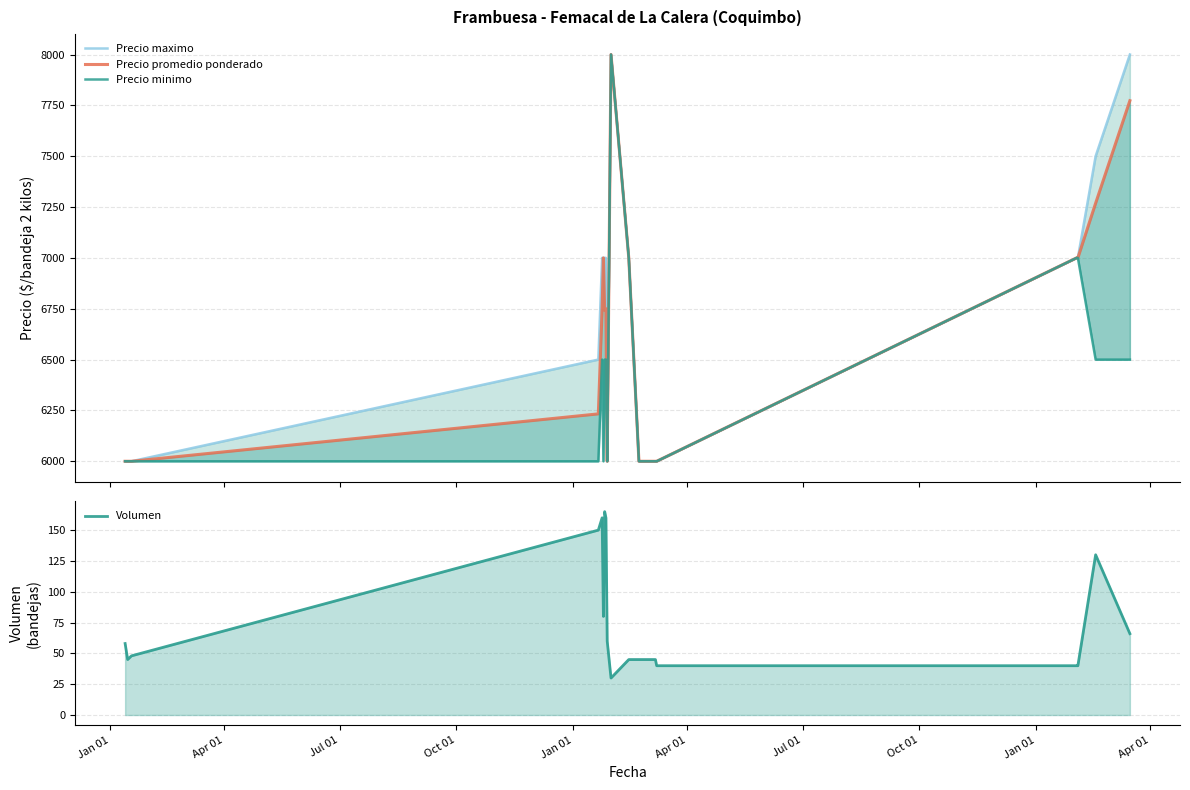

Reading left to right, extract all data points from this chart.

Precio maximo: 6000	6000	6000	6500	7000	7000	7000	7000	6000	8000	7000	6000	6000	6000	7000	7000	7500	8000
Precio promedio ponderado: 6000	6000	6000	6233	6750	7000	6742	6750	6000	8000	7000	6000	6000	6000	7000	7000	7269	7773
Precio minimo: 6000	6000	6000	6000	6500	6000	6500	6500	6000	8000	7000	6000	6000	6000	7000	7000	6500	6500
Volumen: 58	45	48	150	160	80	165	160	60	30	45	45	45	40	40	40	130	66